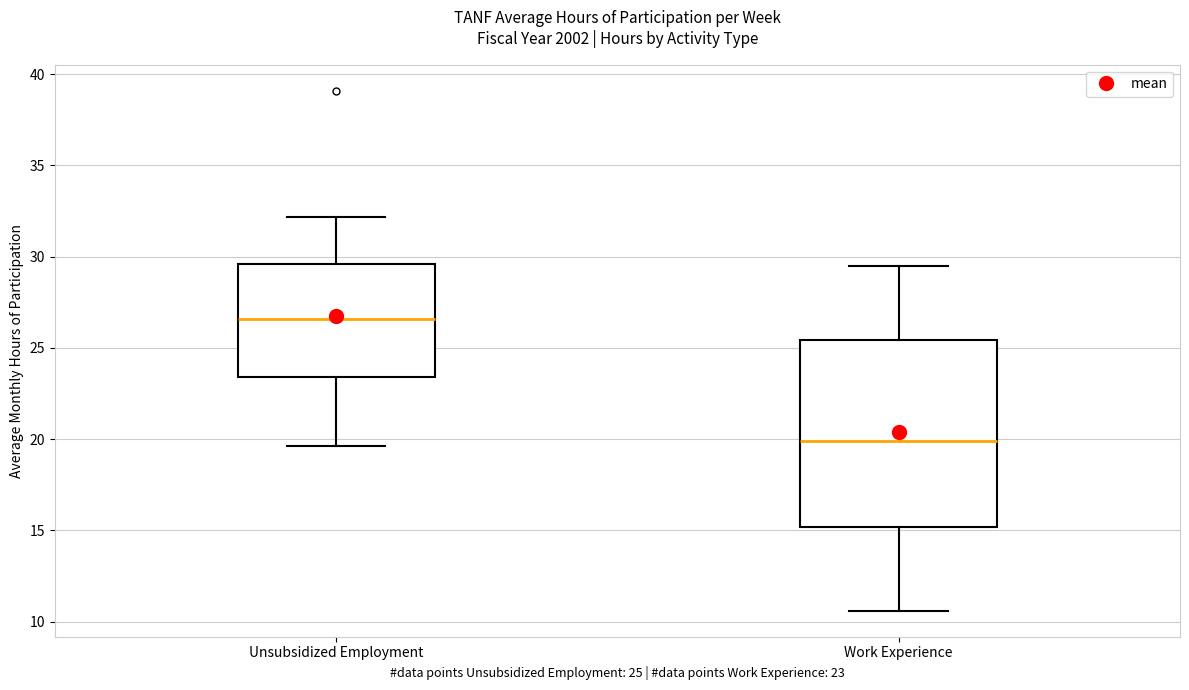

Where is the upper edge of the box for Unsubsidized Employment on the y-axis? The values are not printed on the chart, so give them approximately, as read against the axis.

29.5